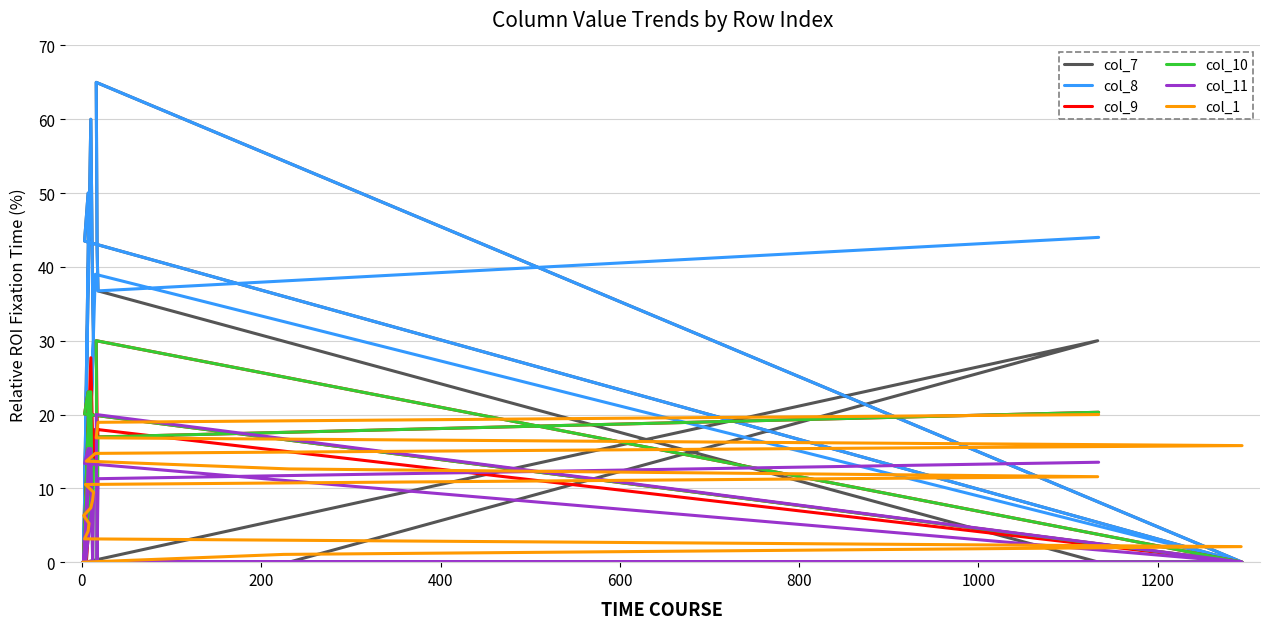

How many categories are shown in the chart?

20